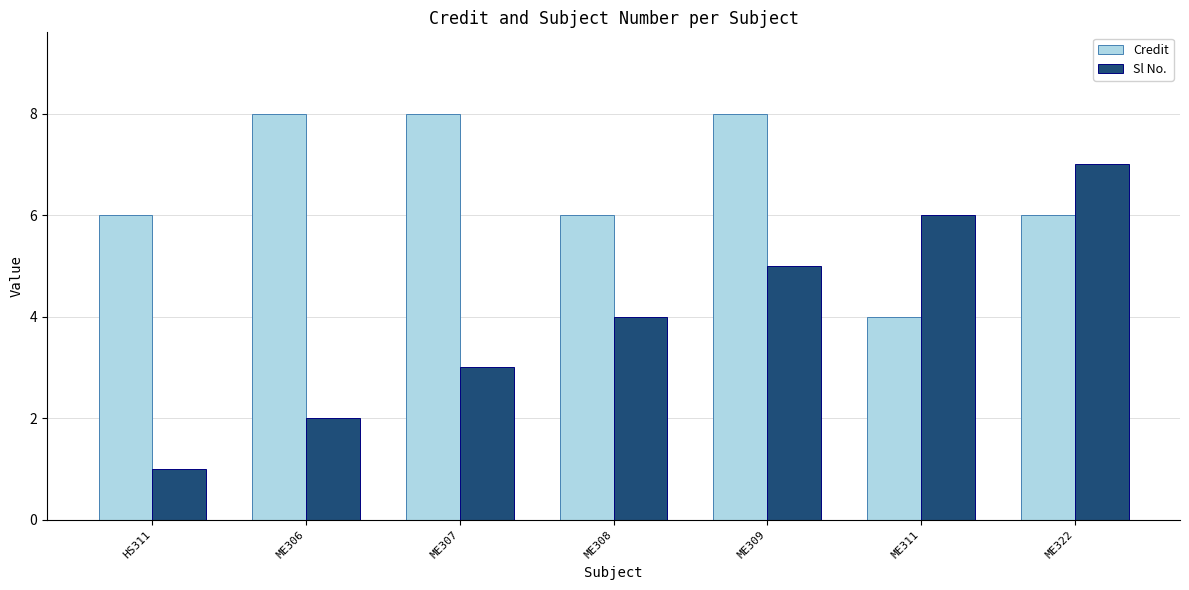

Between HS311 and ME311, which series saw the biggest shift?

Sl No.